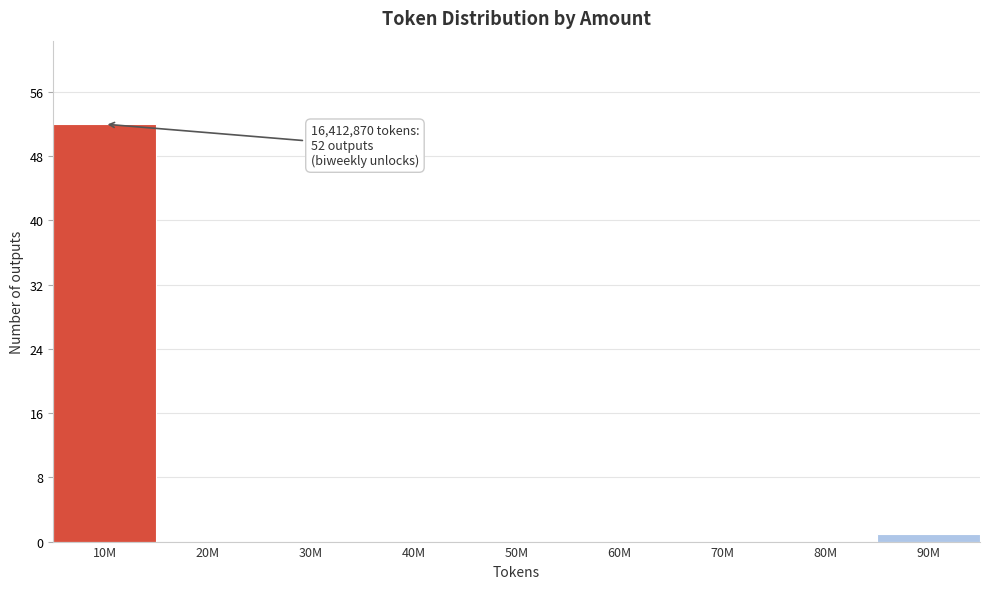

Reading right to left, transcribe all the data shown in this chart.

90M=1	80M=0	70M=0	60M=0	50M=0	40M=0	30M=0	20M=0	10M=52